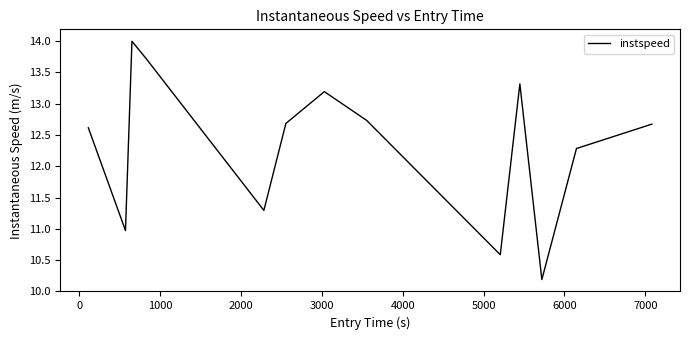

What is the maximum value shown in the chart?

14.0